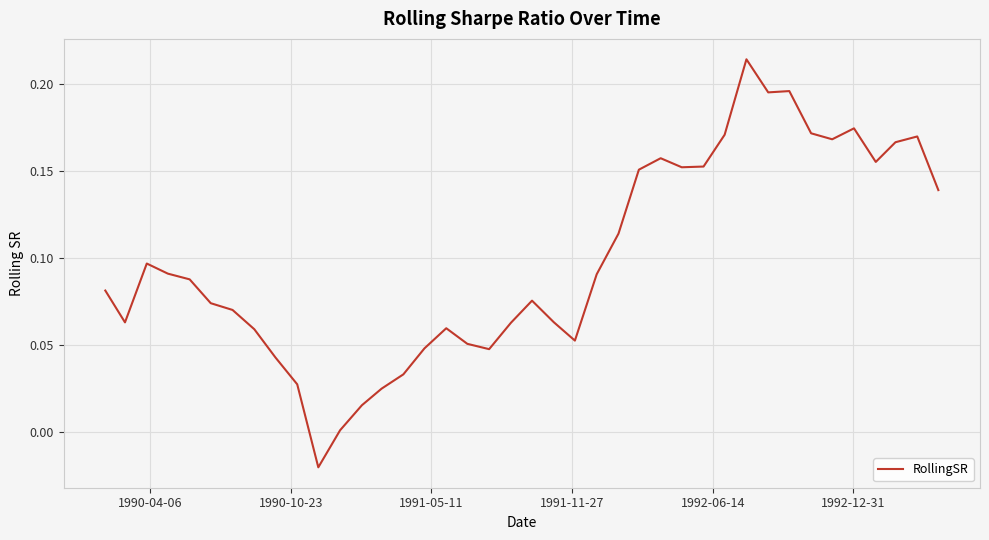

How many interior local peaks (higher than both neighbors) does the data have?

8